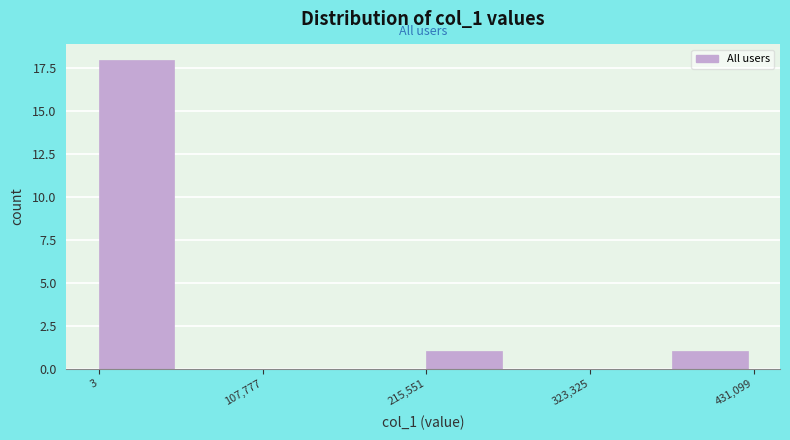

Read against the x-axis, roughly where is the centre of the tallest bar?

20000